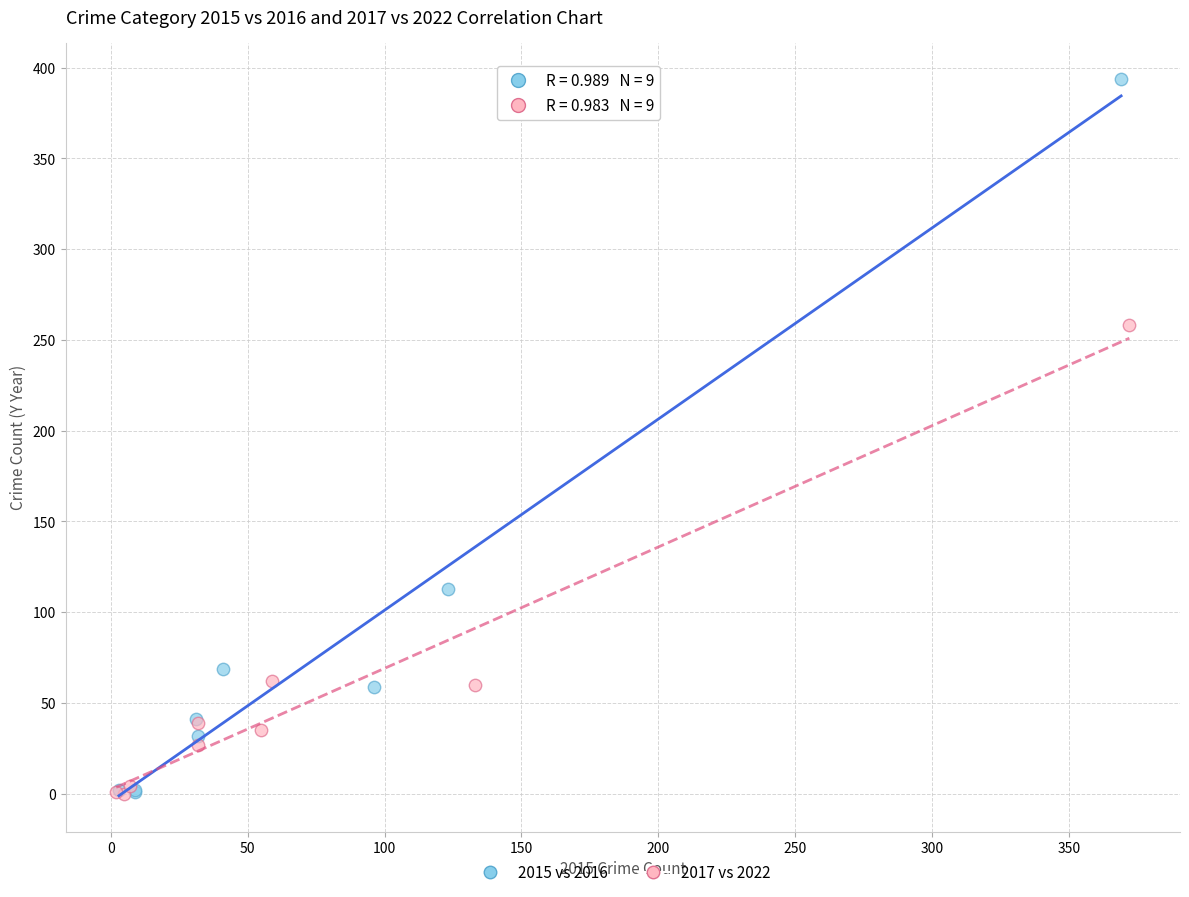

Which series has the widest spread of Y values?

2015 vs 2016